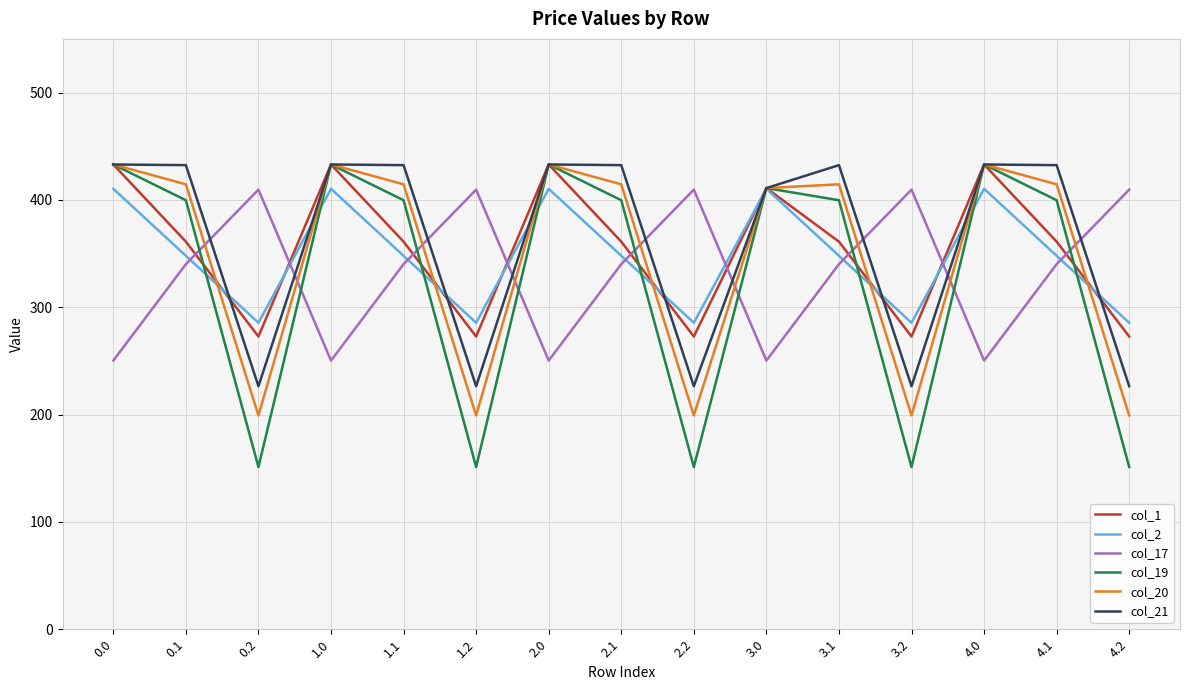

True or false: col_21 has a value of 566.5 at 4.0.

False